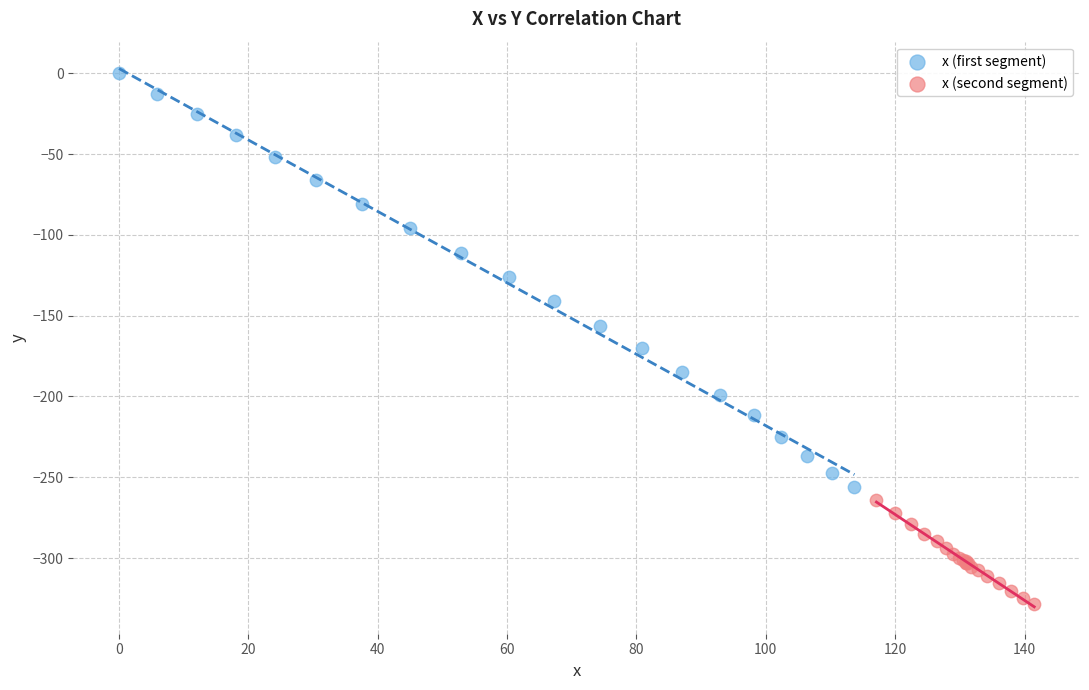

What are all the series names shown in the legend?

x (first segment), x (second segment)